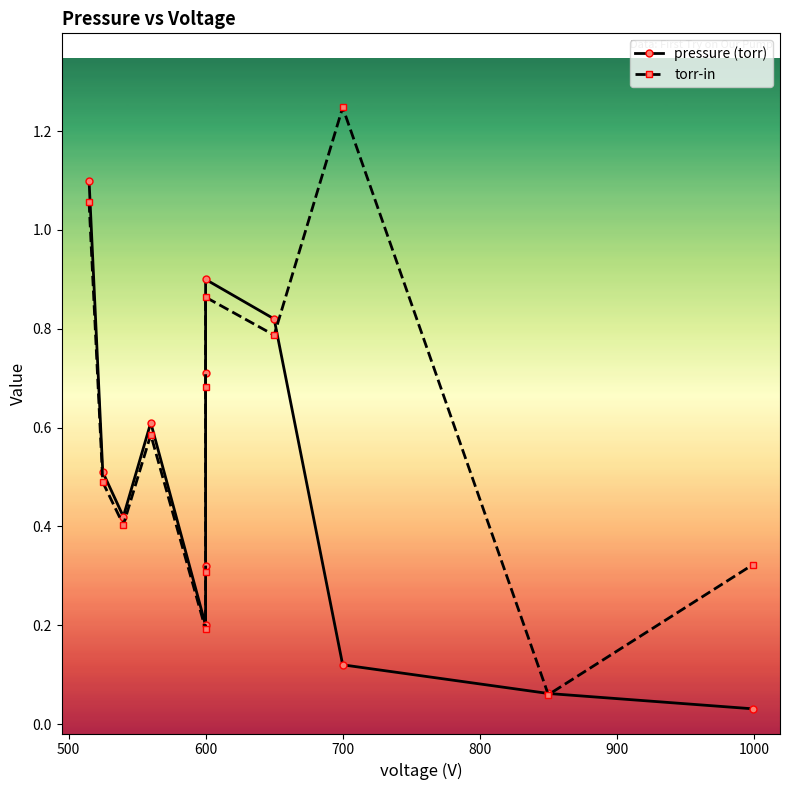

Rank the series by their maximum value, from highest to lowest.

torr-in, pressure (torr)